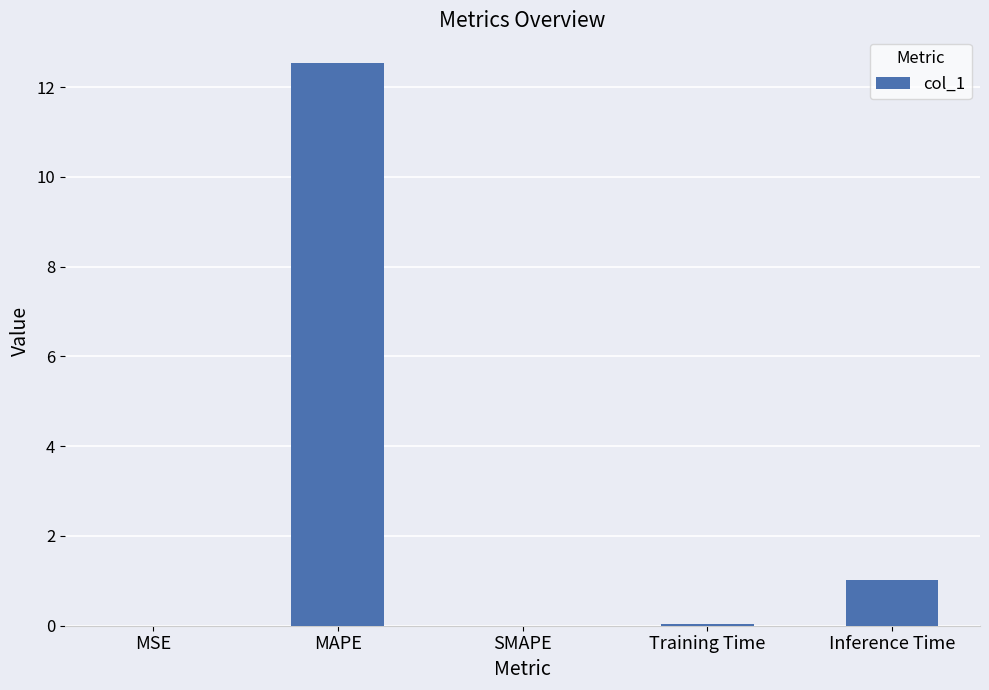

At which category does the chart reach its peak across all series?

MAPE